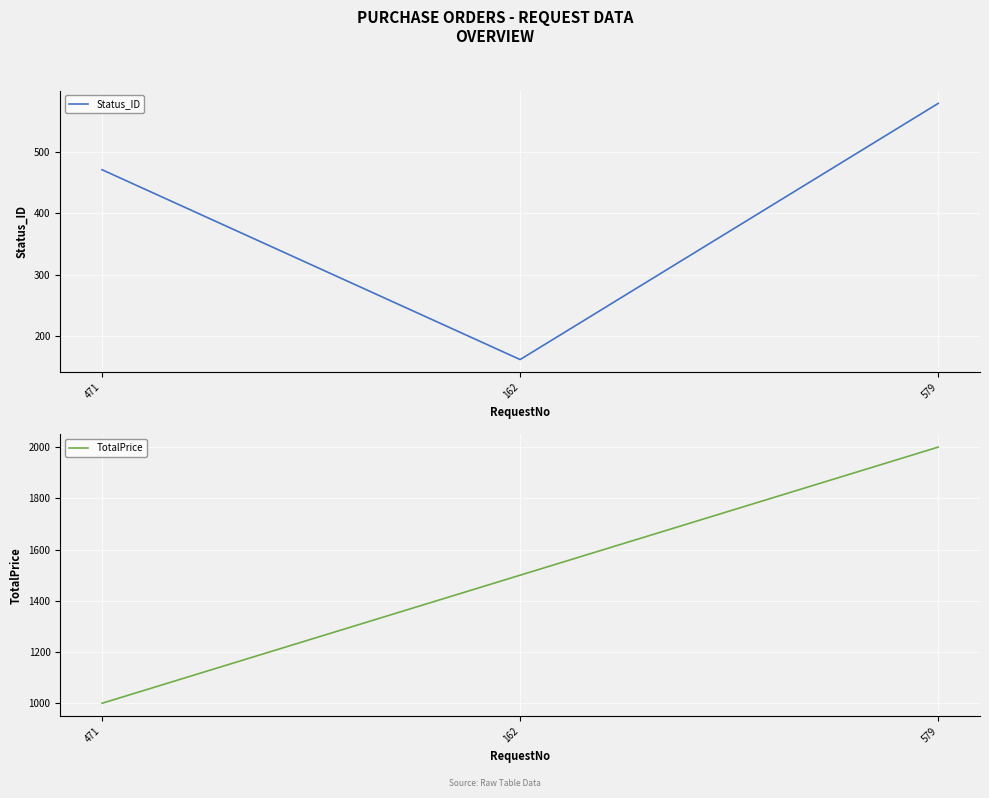

Which category has the highest value in the TotalPrice series?

579